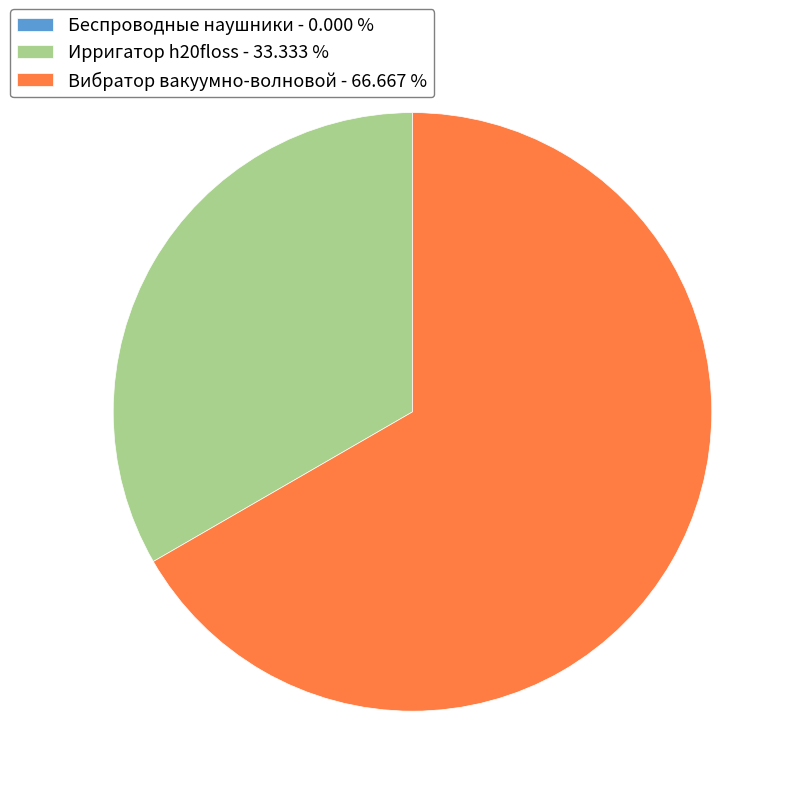

What is the ratio of the value at Вибратор вакуумно-волновой - 66.667 % to the value at Ирригатор h20floss - 33.333 %?

2.0